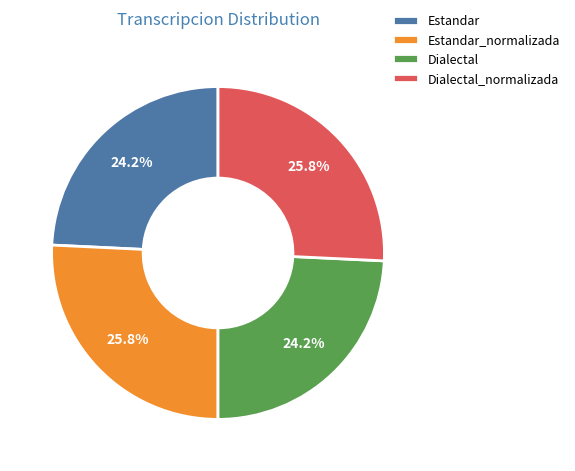

Count the number of slices in the pie.

4